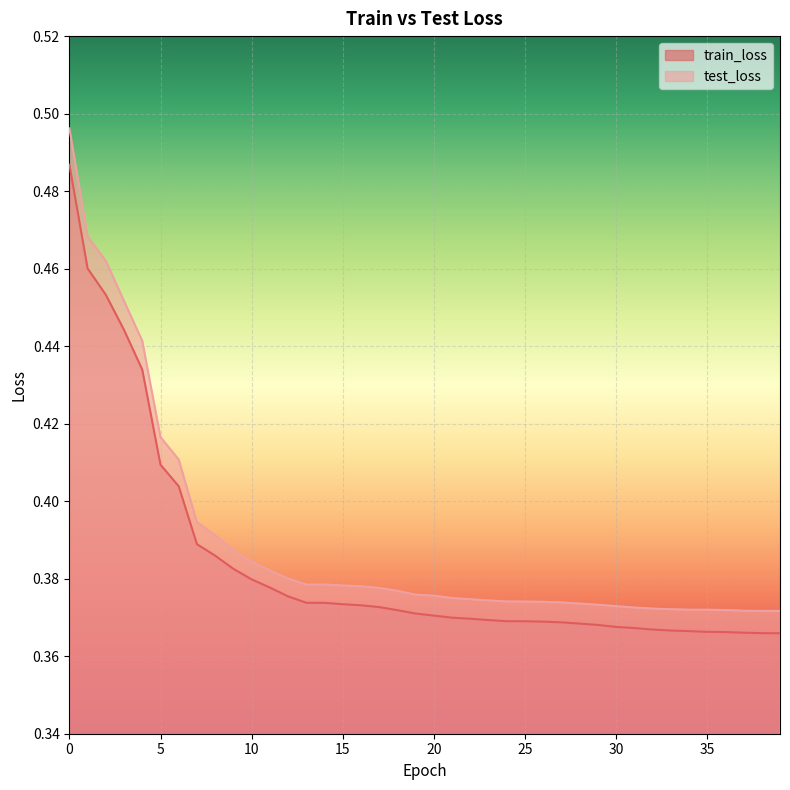

True or false: test_loss and train_loss intersect in this chart.

False